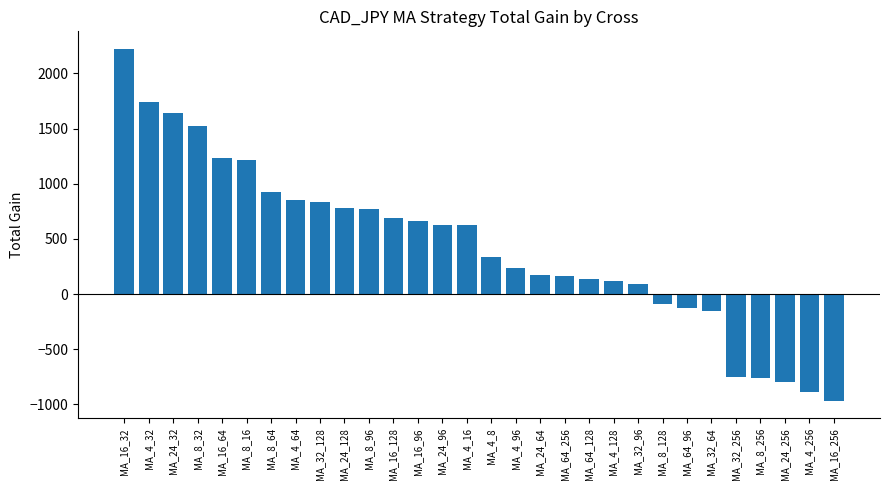

What is the change in value from MA_4_16 to MA_4_256?

-1513.6